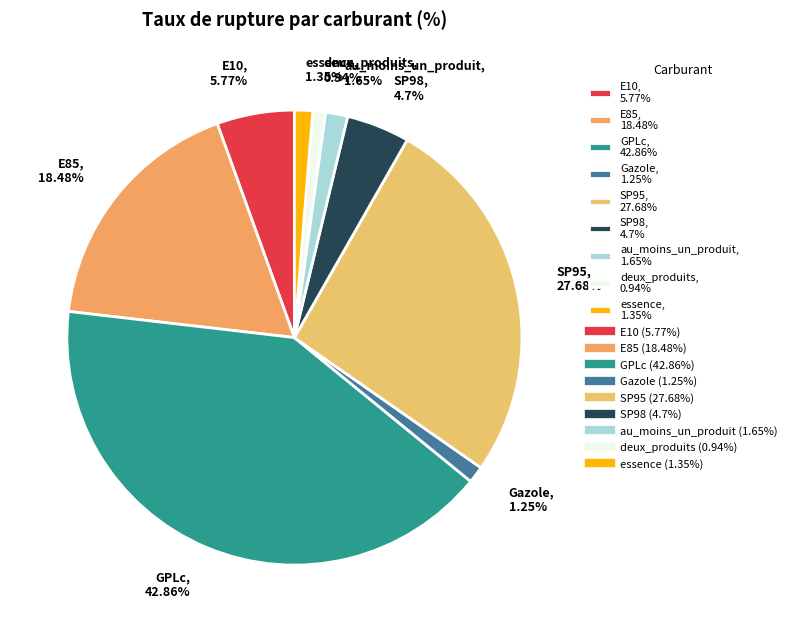

How many slices are in this pie chart?

9